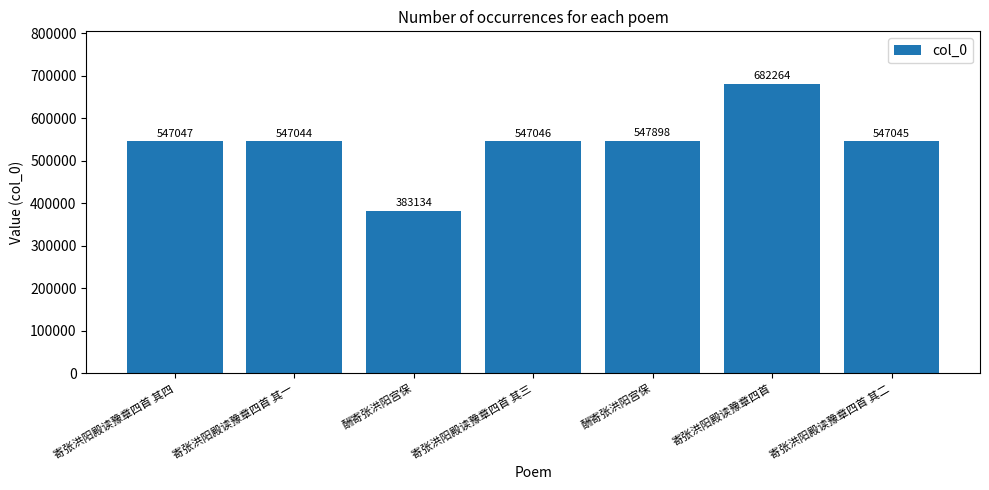

How many bars are there in total?

7